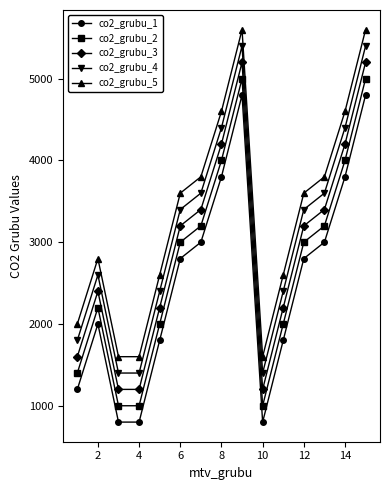

Does the chart have visible grid lines?

No